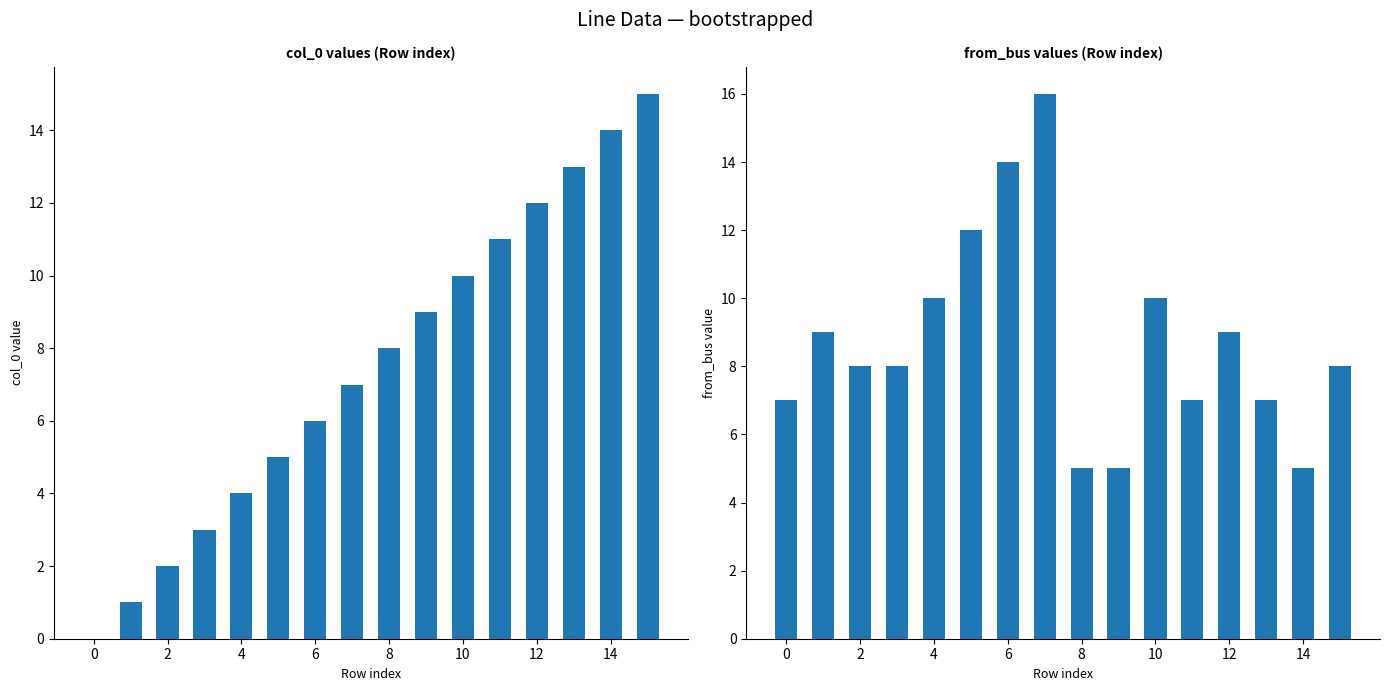

At 2, list the series in order from smallest to largest.

col_0, from_bus